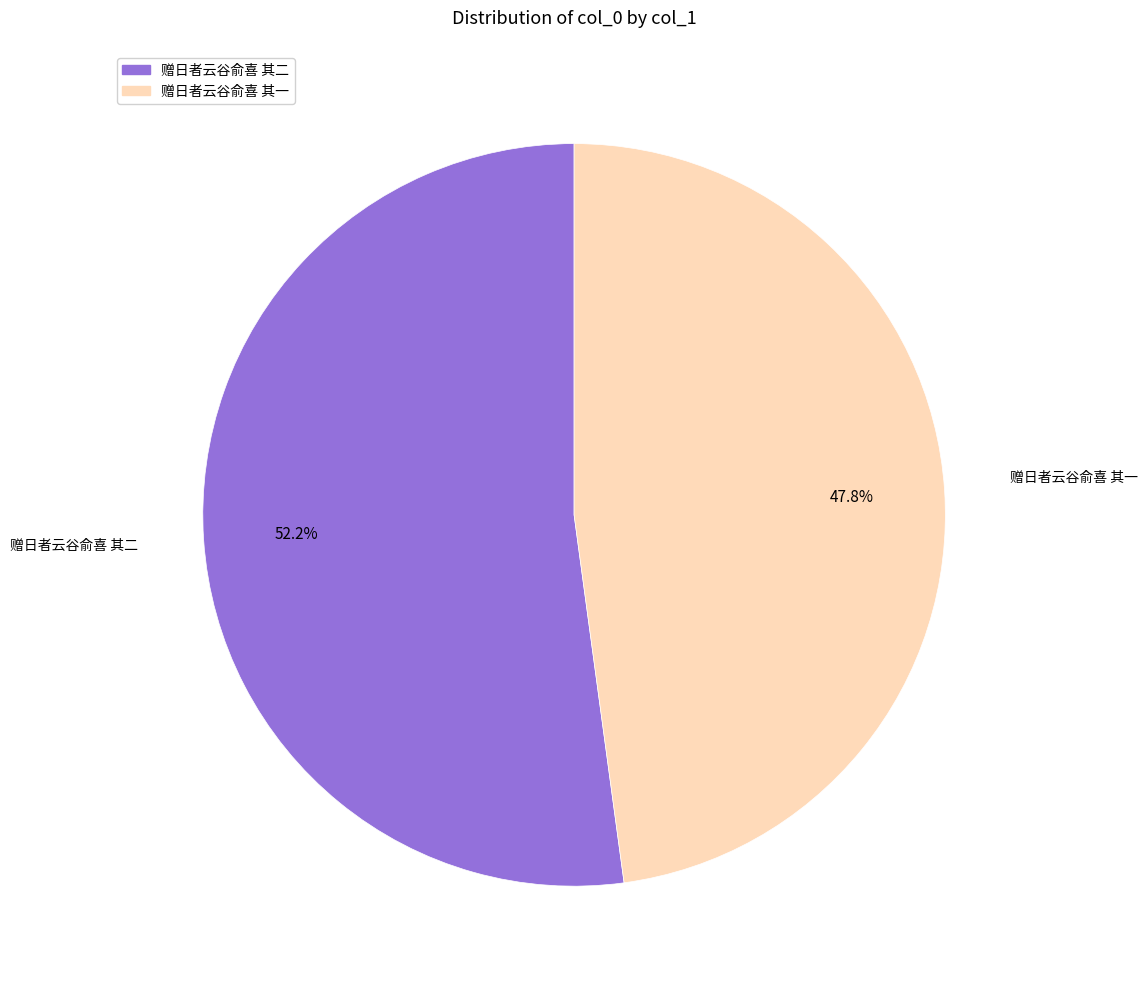

What percentage is the 赠日者云谷俞喜 其一 slice, to the nearest percent?

48%